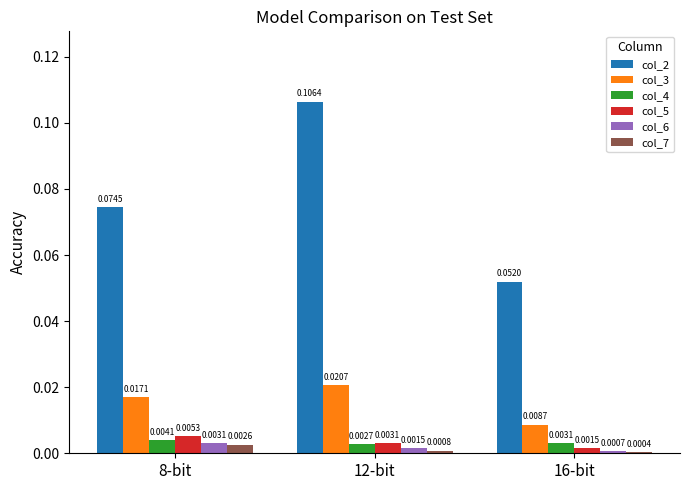

Is the value of col_2 at 16-bit greater than the value of col_7 at 16-bit?

Yes